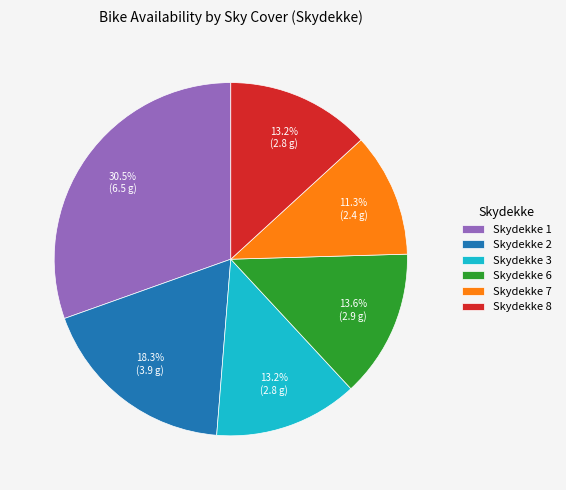

What is the ratio of the value at Skydekke 3 to the value at Skydekke 1?

0.4